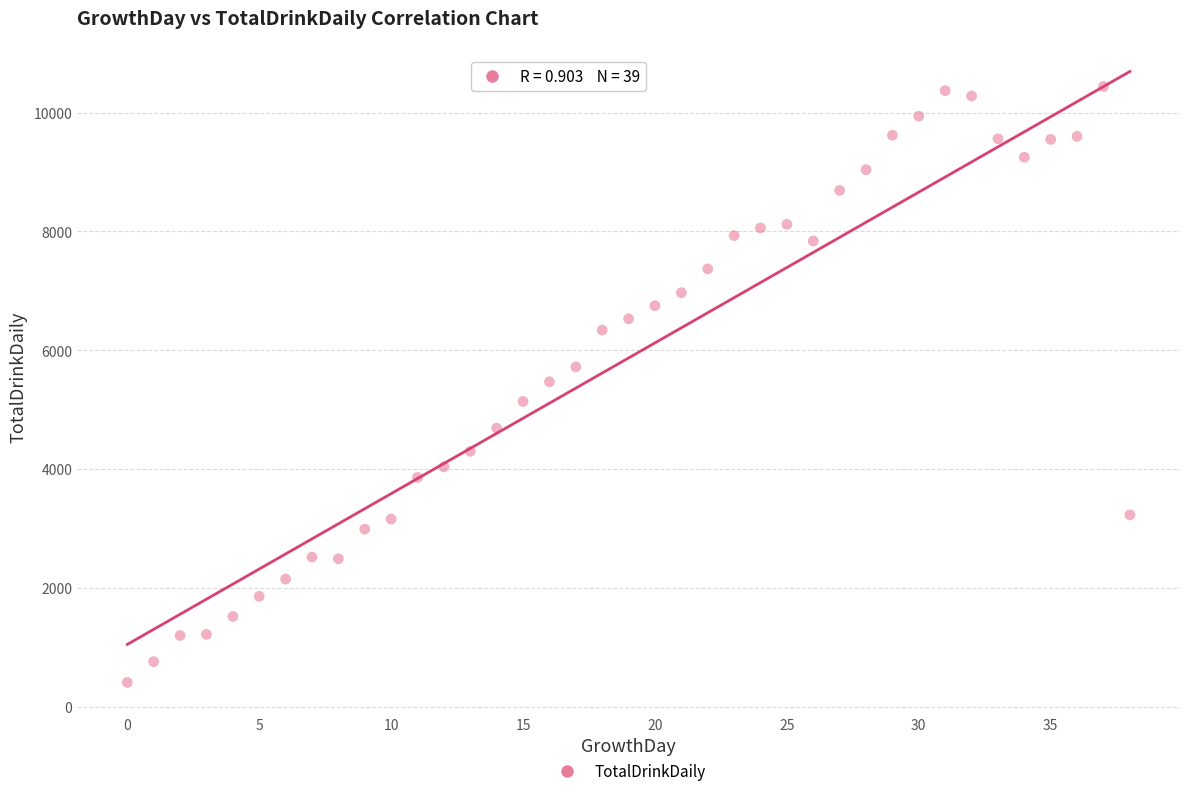

What is the range of Y values (max minus min)?

10030